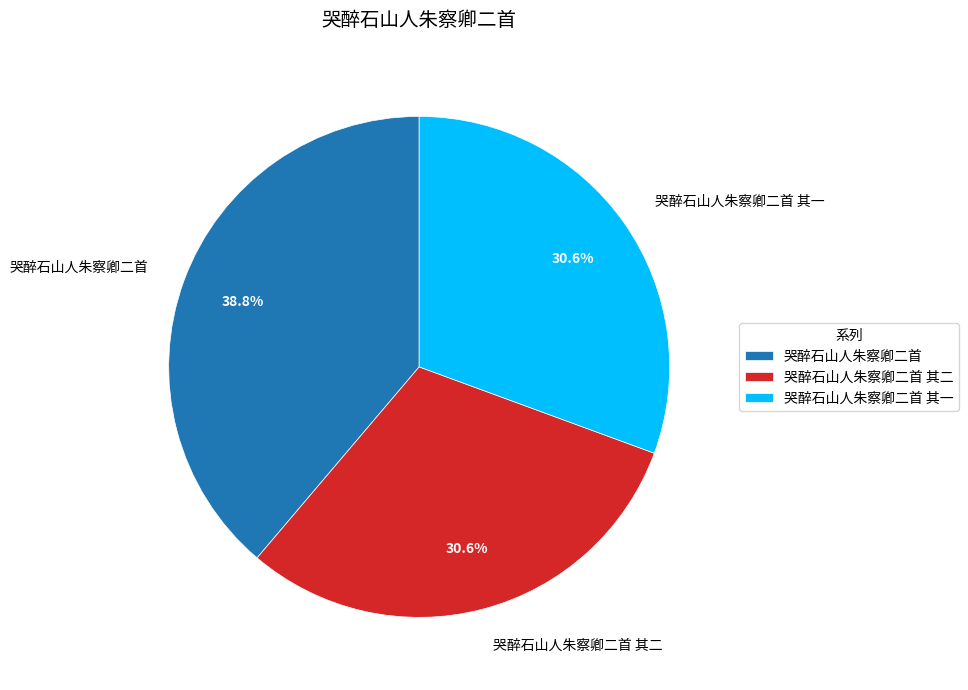

Approximately how many times larger is the value at 哭醉石山人朱察卿二首 其一 compared to 哭醉石山人朱察卿二首 其二?

1.0